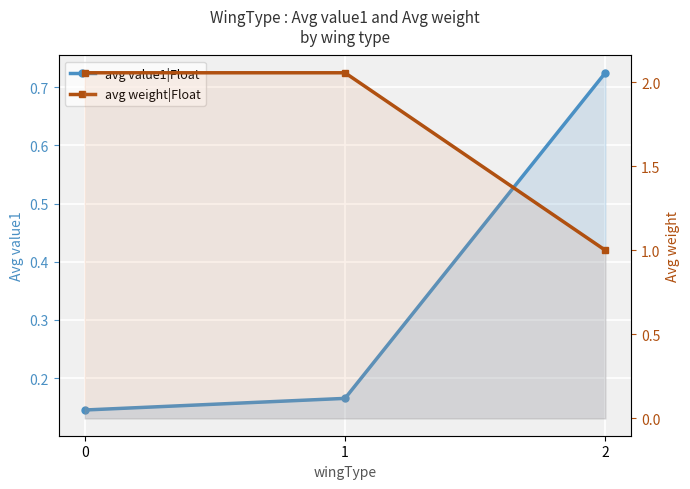

Reading left to right, list all the values displayed in this chart.

avg value1|Float: 0.1	0.2	0.7
avg weight|Float: 2.1	2.1	1.0